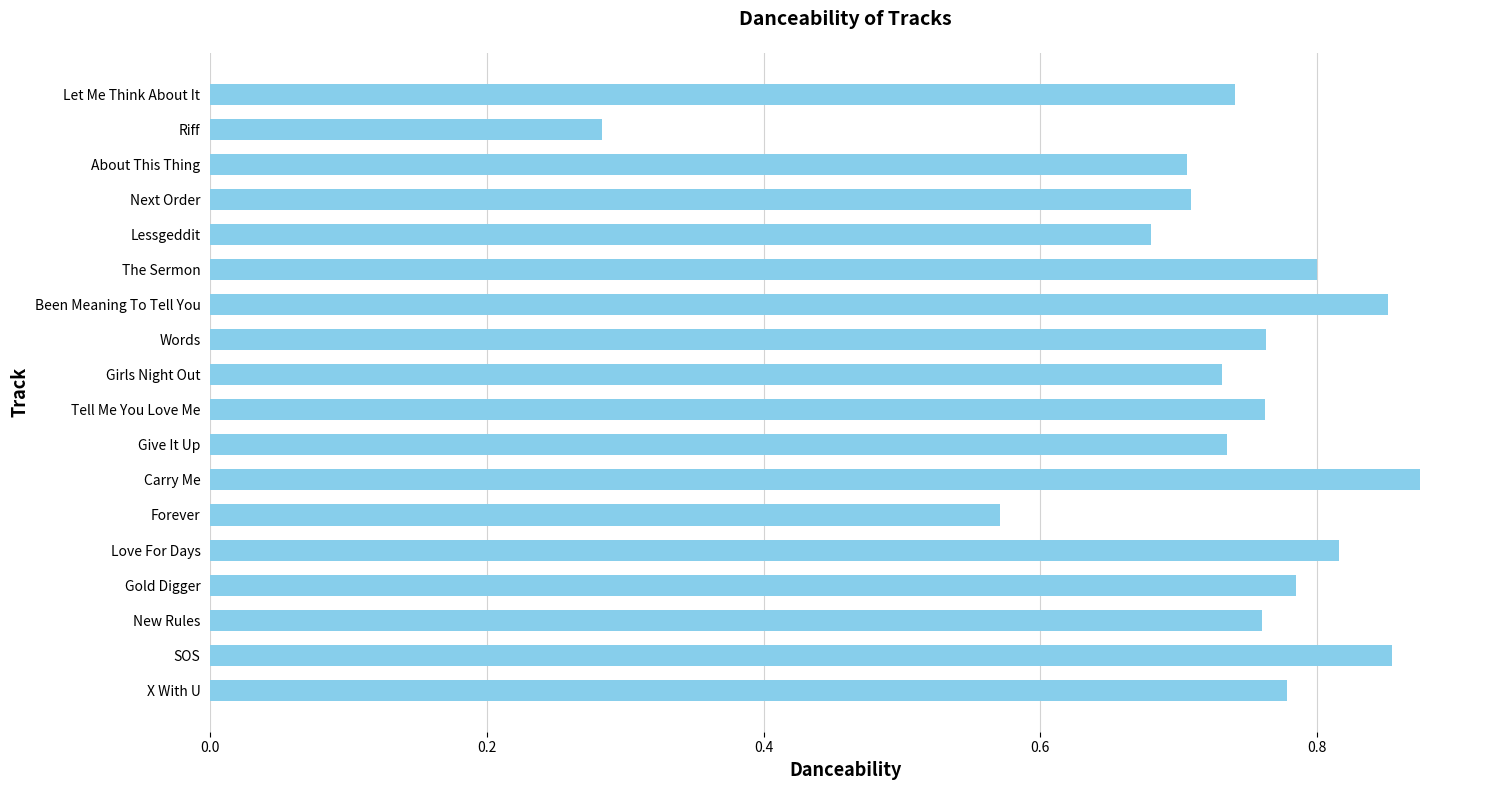

What is the sum of all values?

13.2